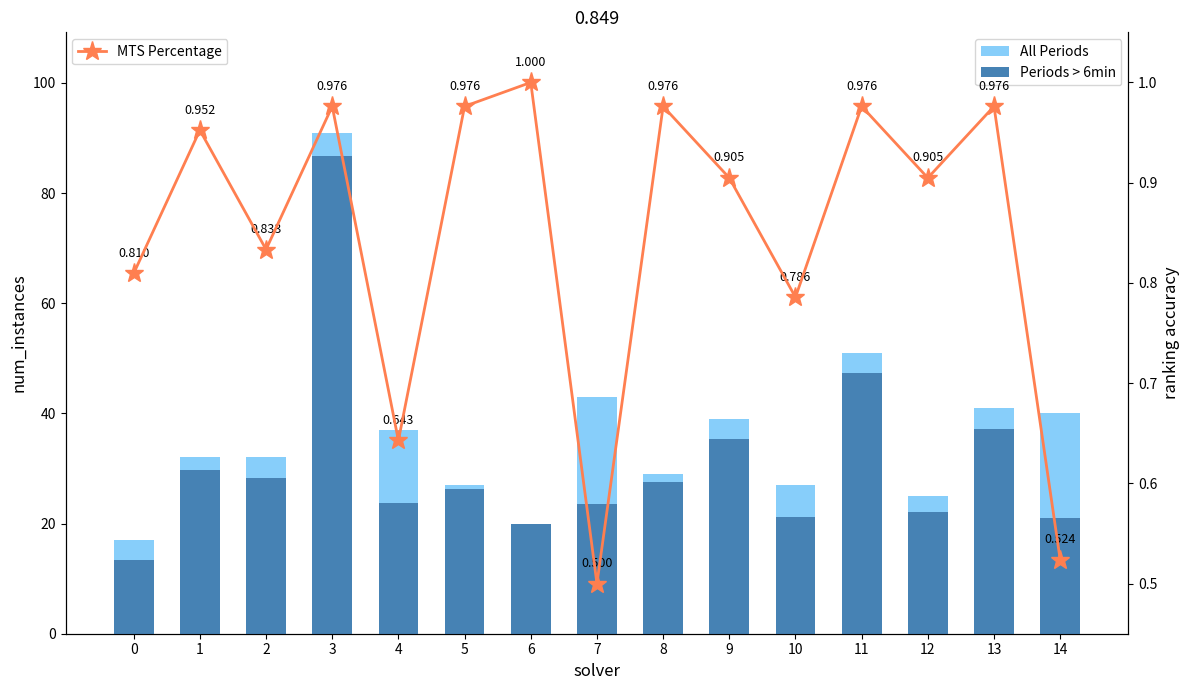

Which series has the largest total across all categories?

All Periods